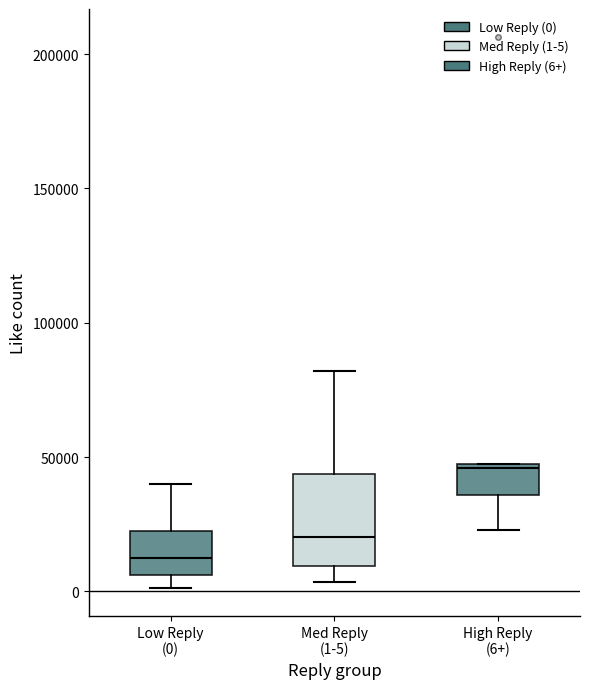

Reading left to right, read every box against the y-axis: the position of its median line, the range the box covers, and the ends of its whiskers. The values are not printed on the chart, so give them approximately, as read against the axis.

Low Reply (0): median 10000, box 5000 to 20000, whiskers 0 to 40000
Med Reply (1-5): median 20000, box 10000 to 45000, whiskers 5000 to 80000
High Reply (6+): median 45000, box 35000 to 45000, whiskers 25000 to 50000